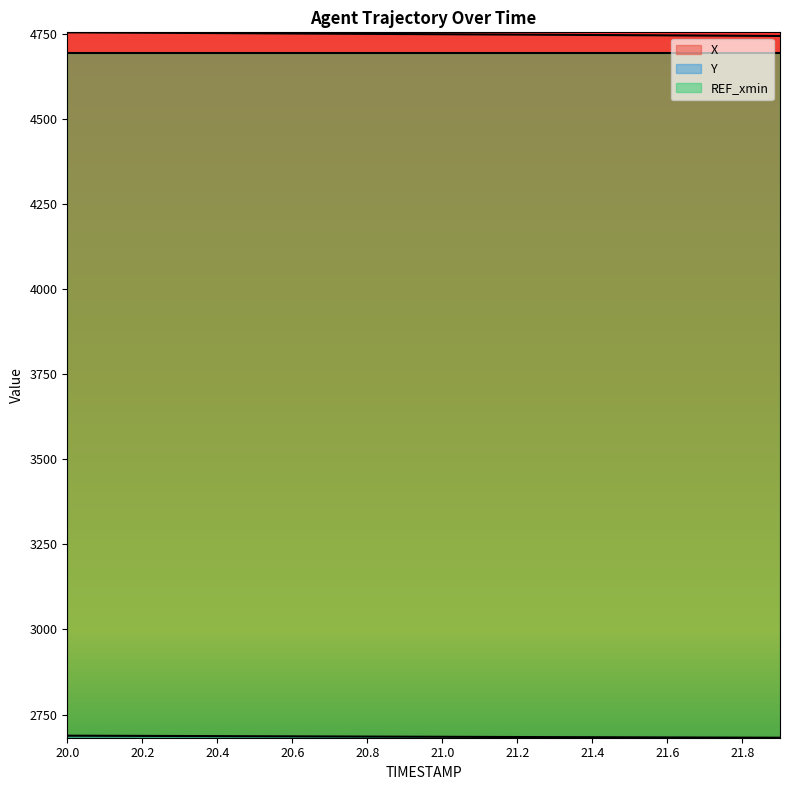

List the series in order of their peak value, highest first.

X, REF_xmin, Y